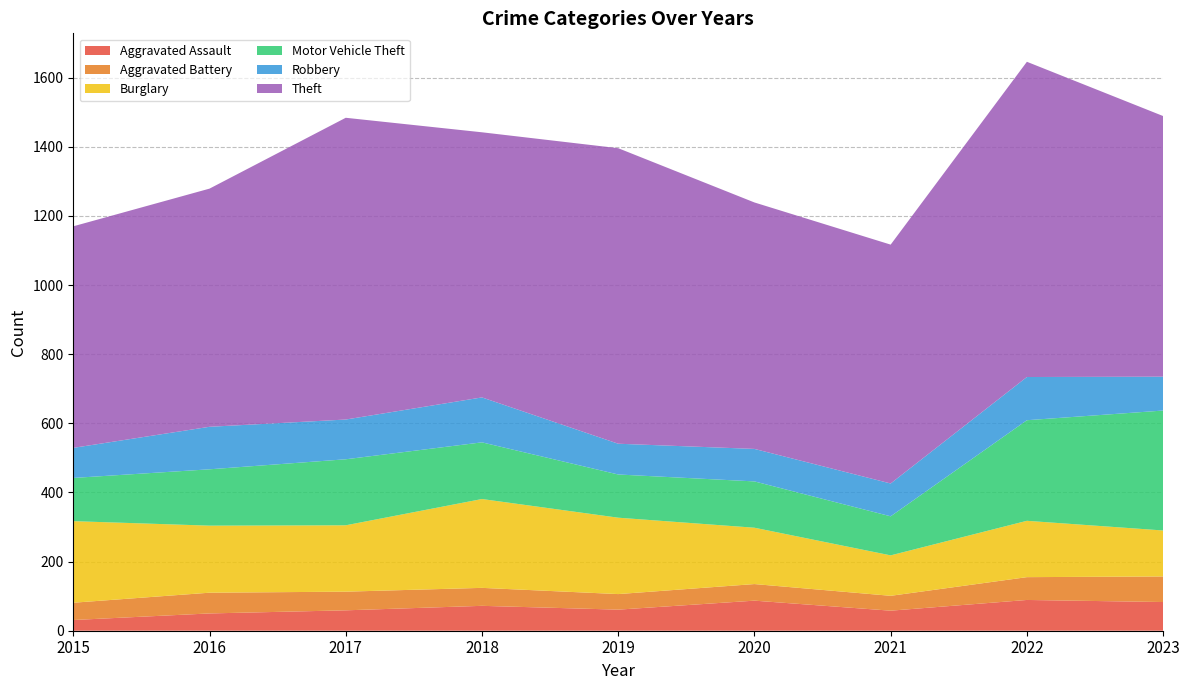

Reading right to left, what are all the values shown in this chart?

Aggravated Assault: 2023=83	2022=89	2021=58	2020=87	2019=61	2018=72	2017=59	2016=50	2015=31
Aggravated Battery: 2023=74	2022=66	2021=43	2020=48	2019=45	2018=52	2017=54	2016=60	2015=50
Burglary: 2023=133	2022=163	2021=117	2020=163	2019=221	2018=257	2017=192	2016=194	2015=236
Motor Vehicle Theft: 2023=347	2022=291	2021=113	2020=134	2019=125	2018=164	2017=191	2016=163	2015=125
Robbery: 2023=98	2022=125	2021=95	2020=94	2019=89	2018=130	2017=115	2016=123	2015=87
Theft: 2023=754	2022=912	2021=691	2020=713	2019=855	2018=767	2017=873	2016=689	2015=641